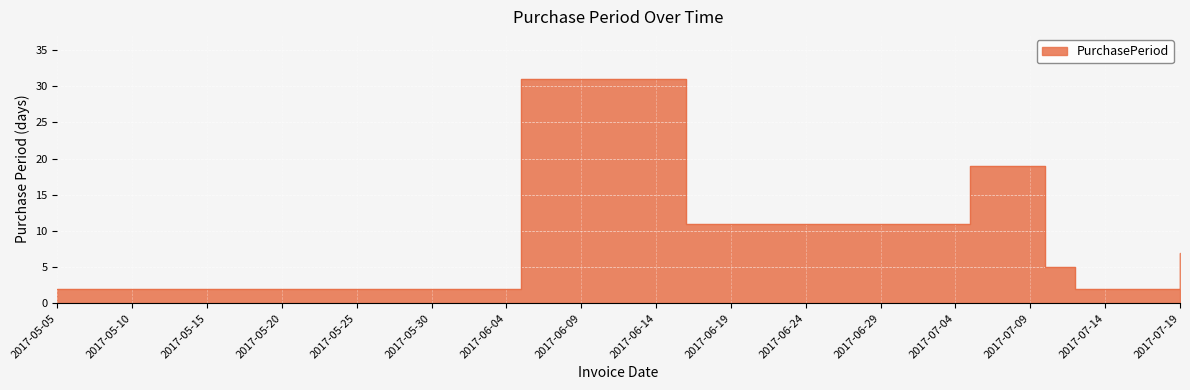

What is the change in value from 2017-07-05 to 2017-07-19?

-12